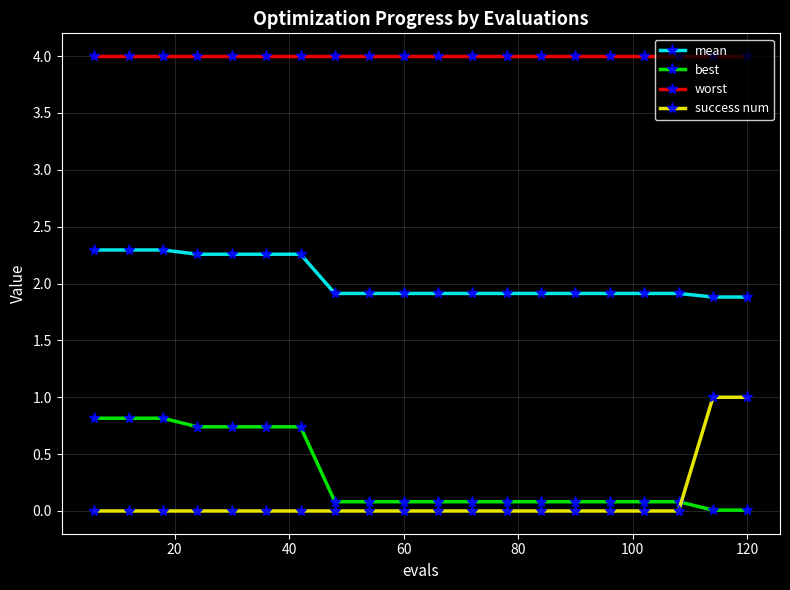

At how many categories does at least one series exceed 3?

20